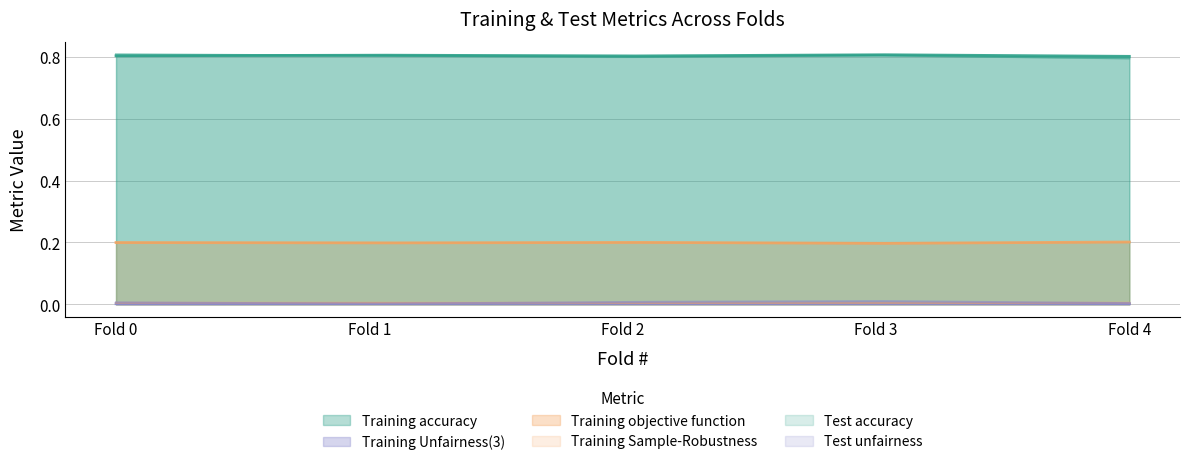

What are all the series names shown in the legend?

Training accuracy, Training Unfairness(3), Training objective function, Training Sample-Robustness, Test accuracy, Test unfairness